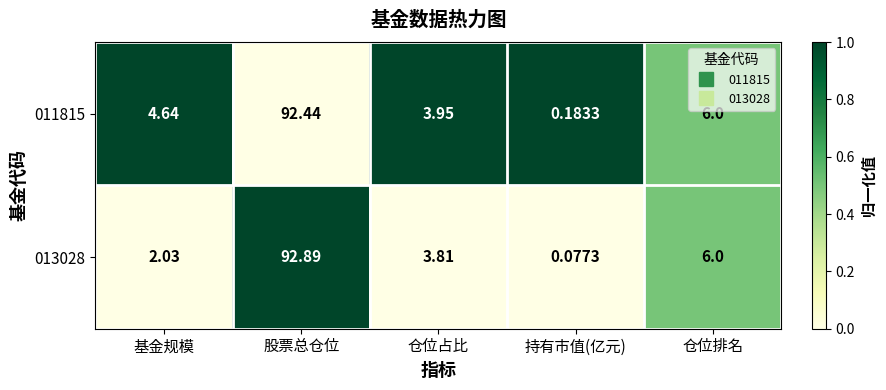

Is the value of 011815 at 基金规模 greater than the value of 013028 at 基金规模?

Yes